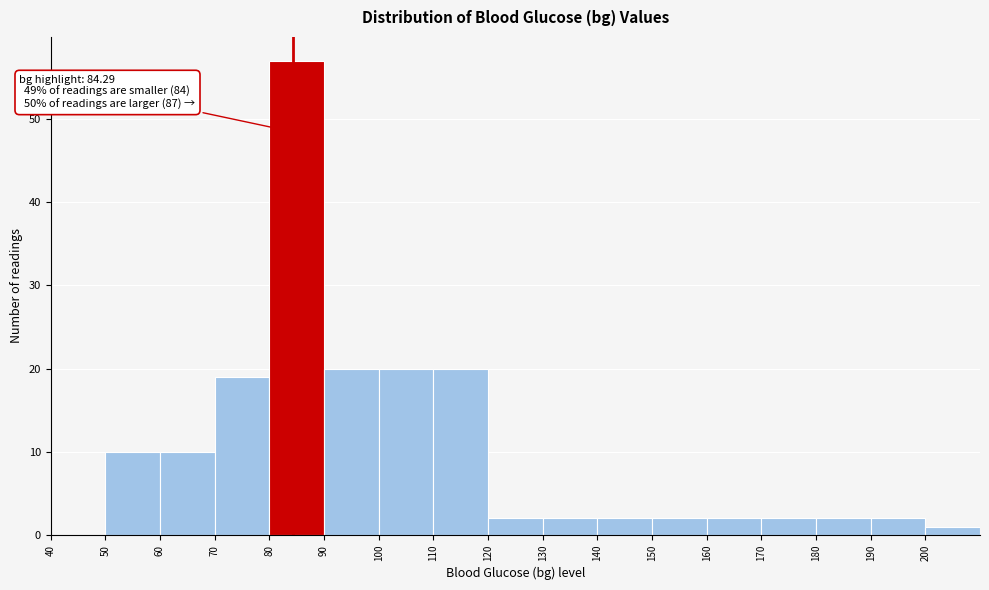

Over which range of the x-axis is the bar tallest?

80 to 90